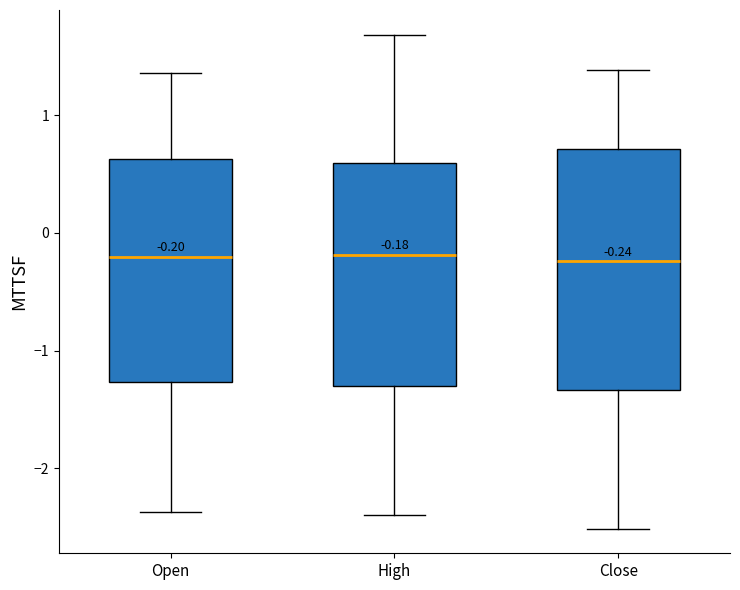

Which box is the tallest, from its lower edge to its upper edge?

Close